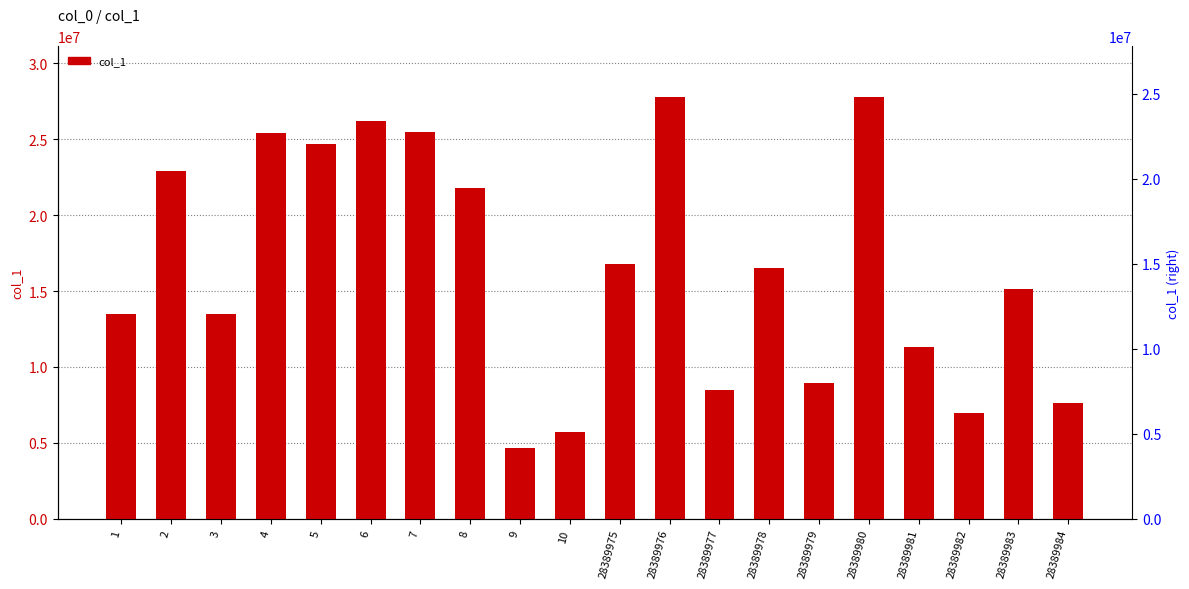

The chart shows a value of 5380762 at 28389979. True or false?

False